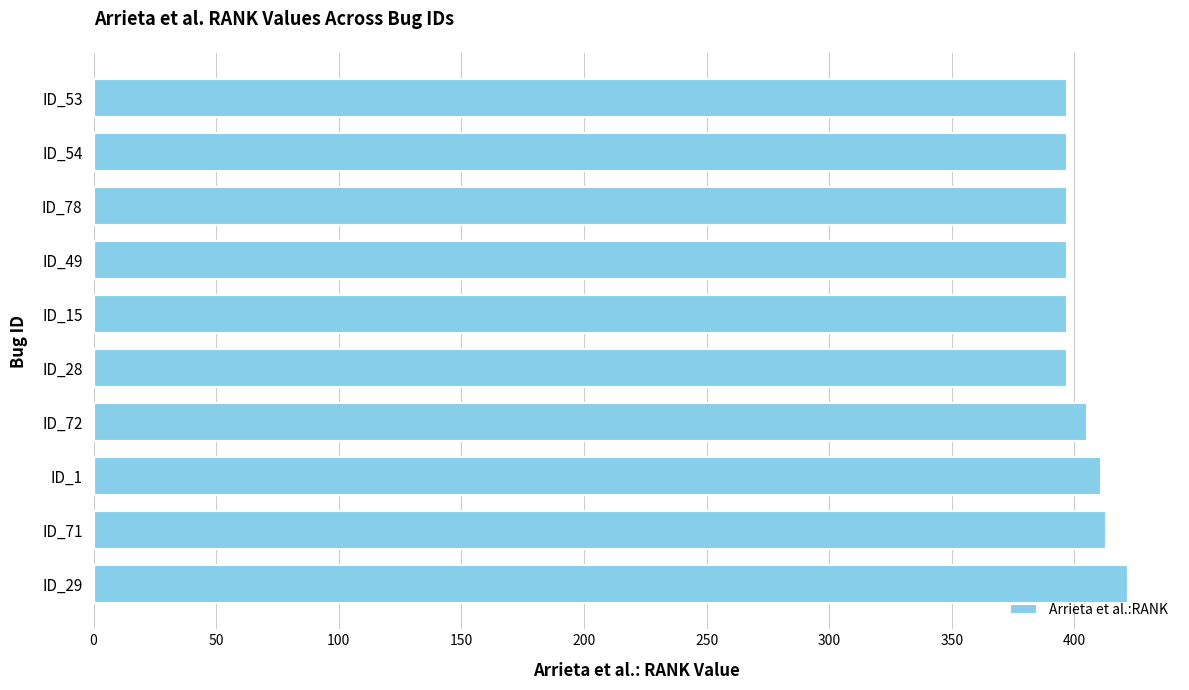

The value at ID_1 is 411. True or false?

True